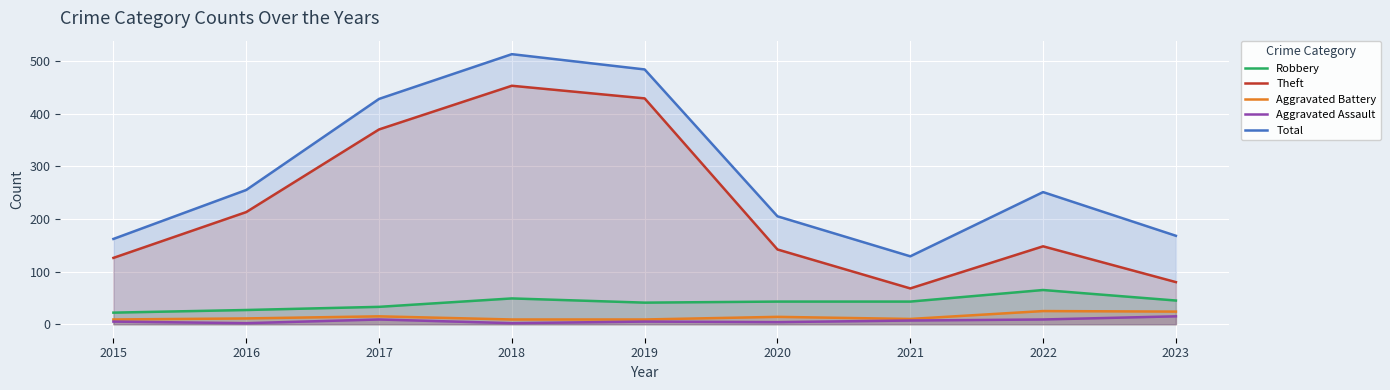

What is the difference between the Theft values at 2021 and 2020?

74